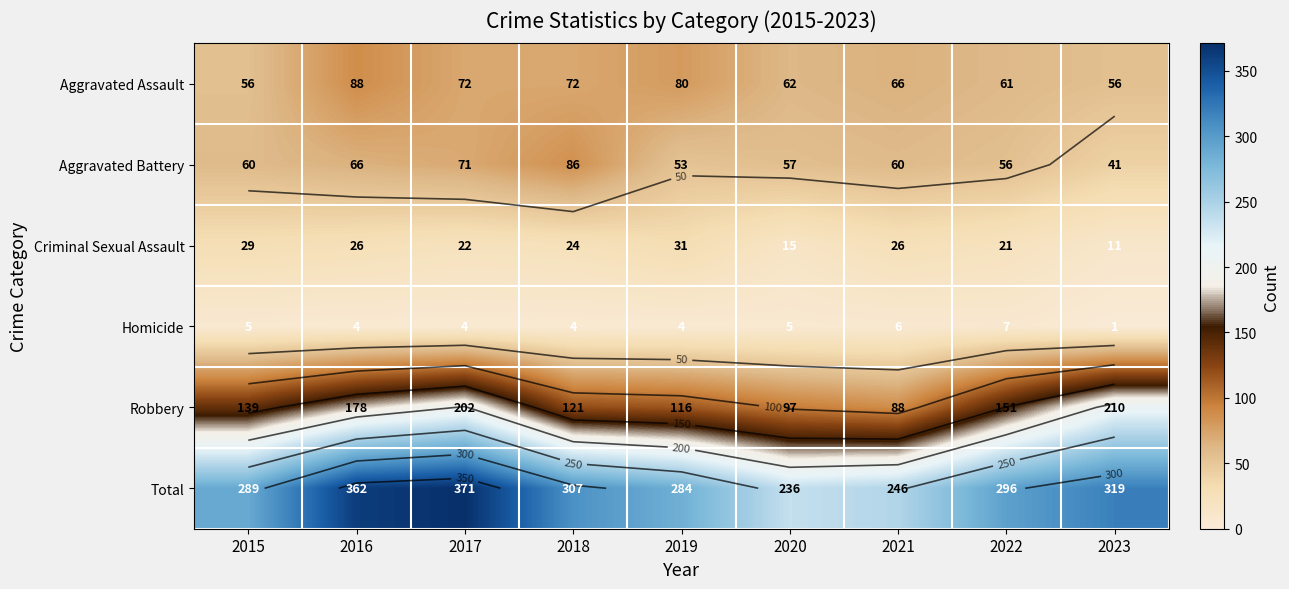

Which series changed the most between 2016 and 2022?

Total